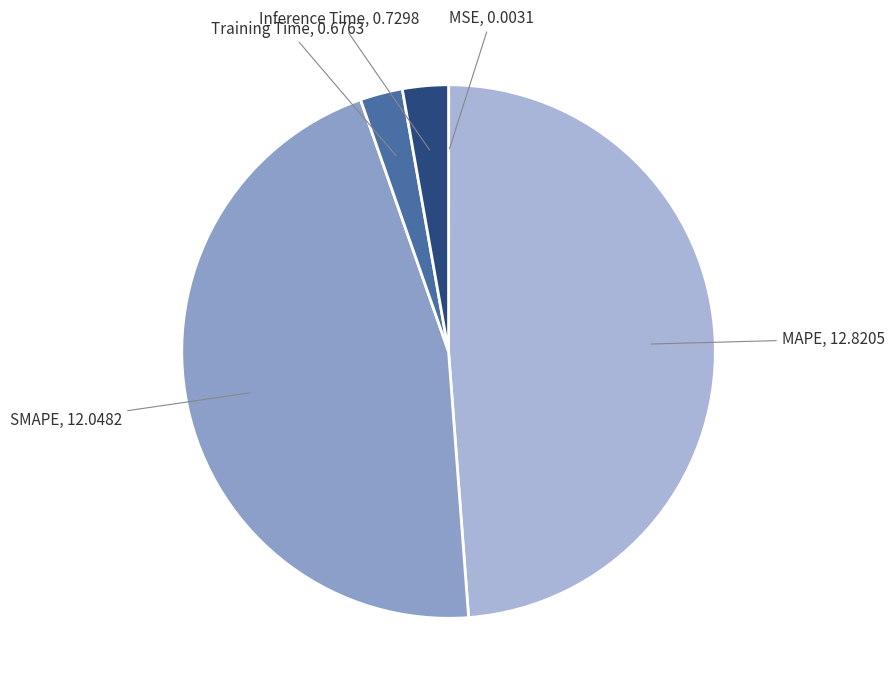

Is it true that MAPE is 57% of the pie?

False